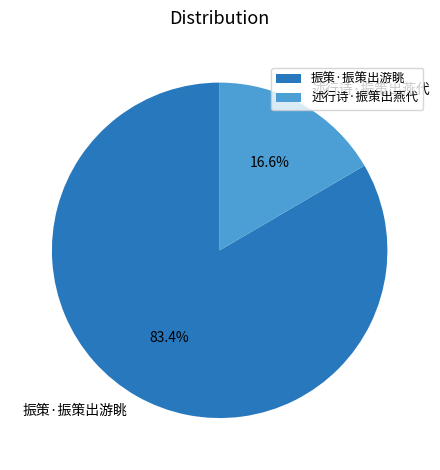

What is the largest slice in the pie chart?

振策·振策出游眺